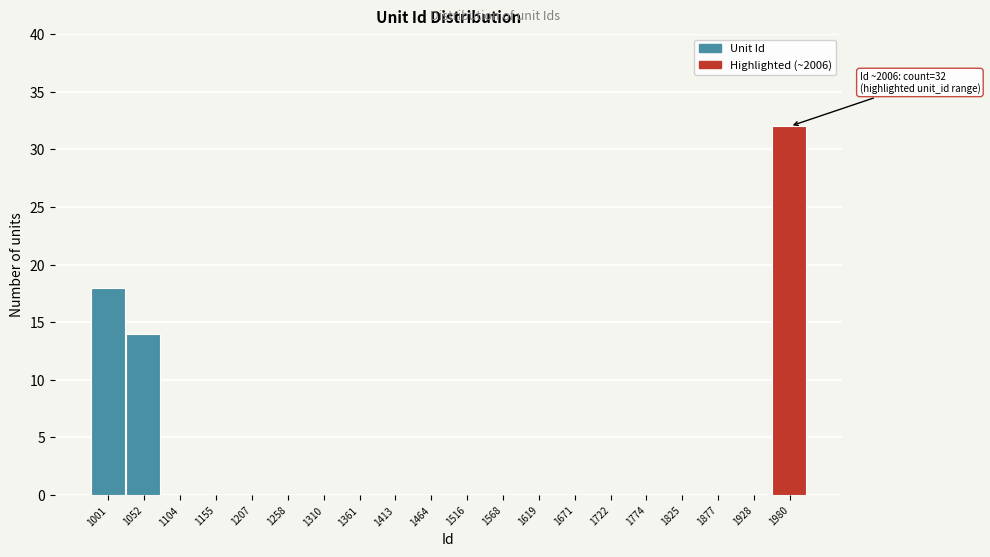

Reading right to left, what are all the values shown in this chart?

1980=32	1928=0	1877=0	1825=0	1774=0	1722=0	1671=0	1619=0	1568=0	1516=0	1464=0	1413=0	1361=0	1310=0	1258=0	1207=0	1155=0	1104=0	1052=14	1001=18